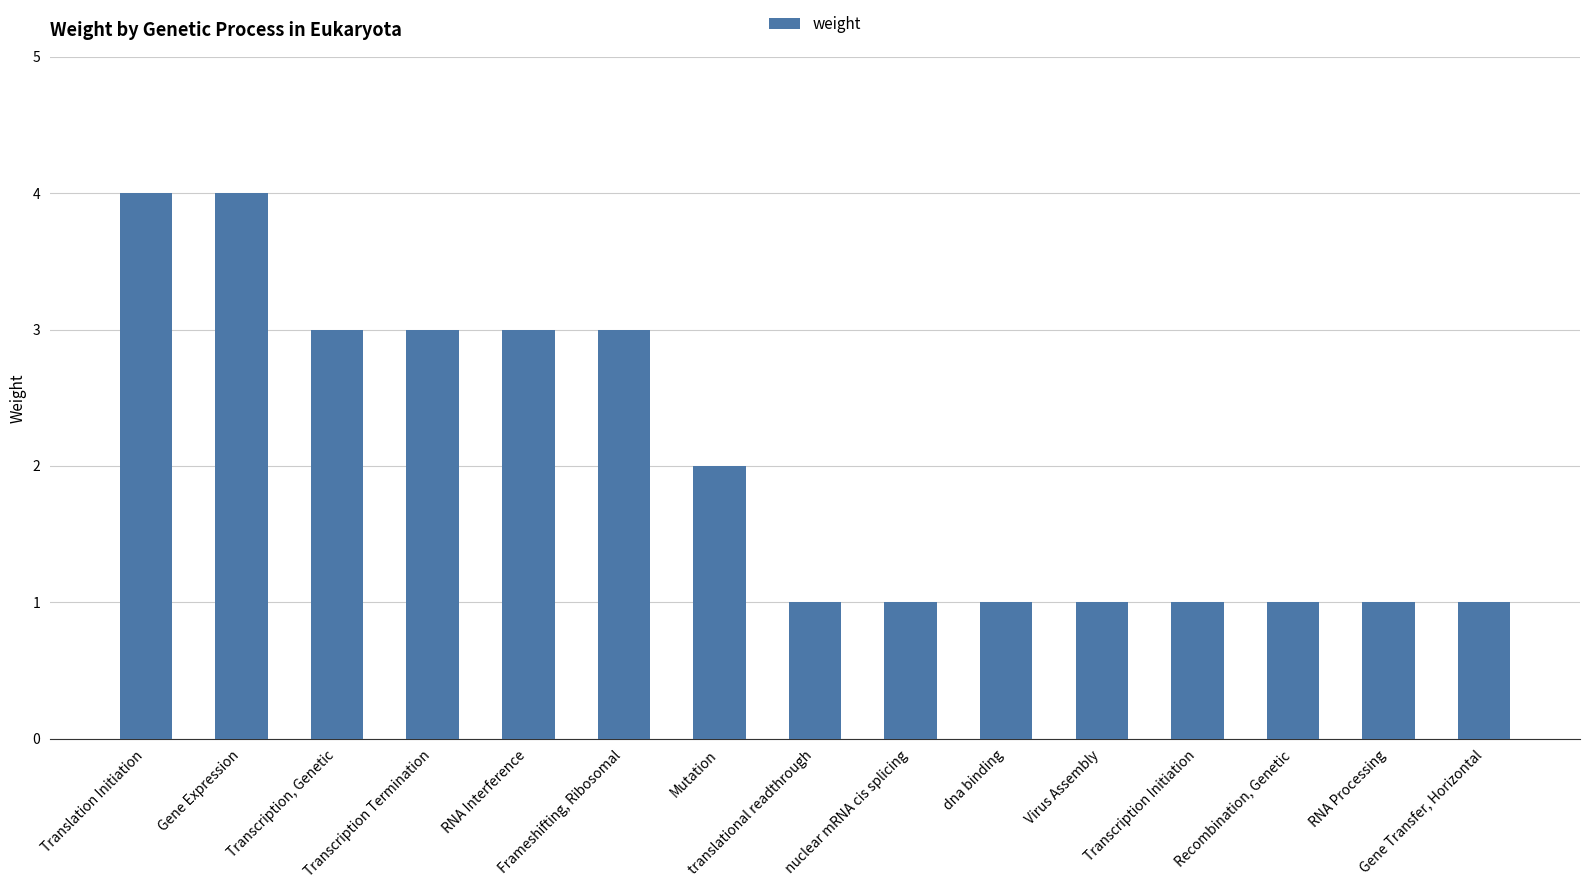

How many bars are there in total?

15